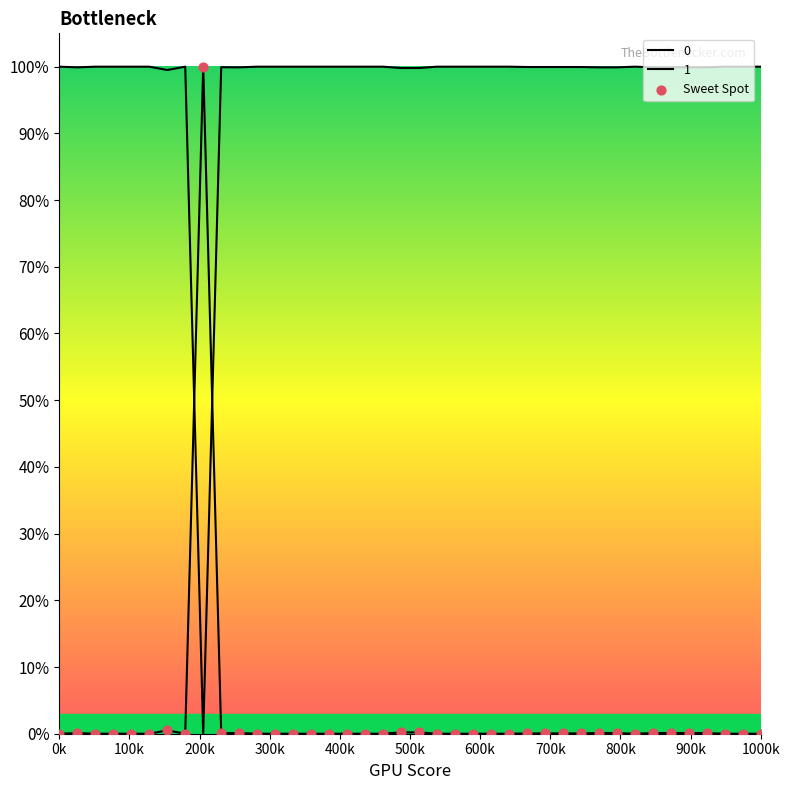

Between 24 and 19, which is larger?

19